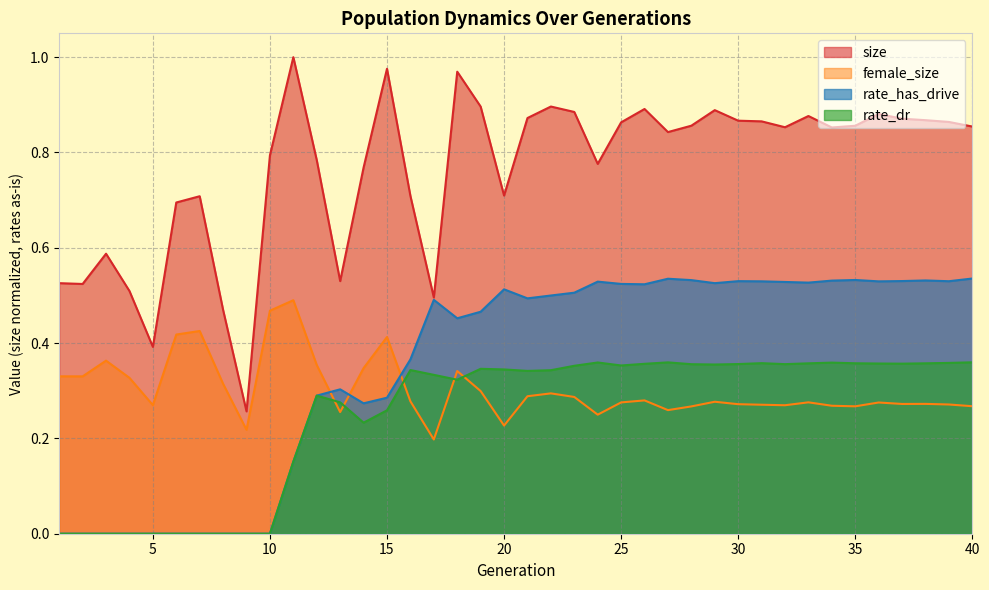

True or false: rate_dr and size cross at least once.

False